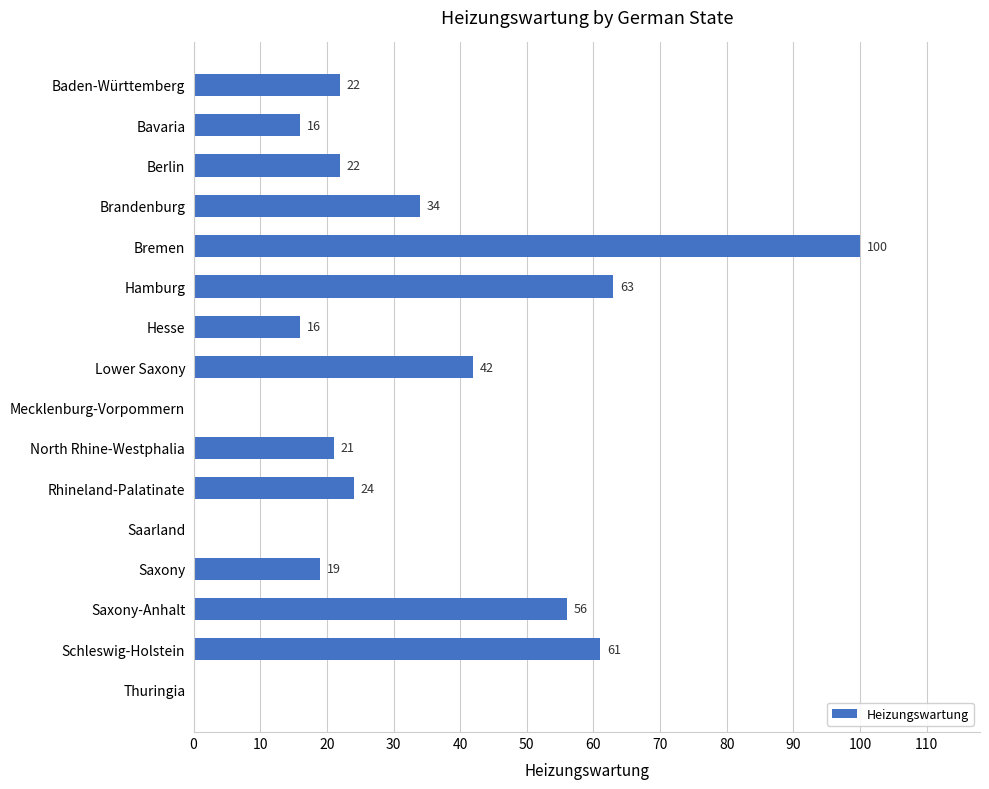

What is the greatest value displayed?

100